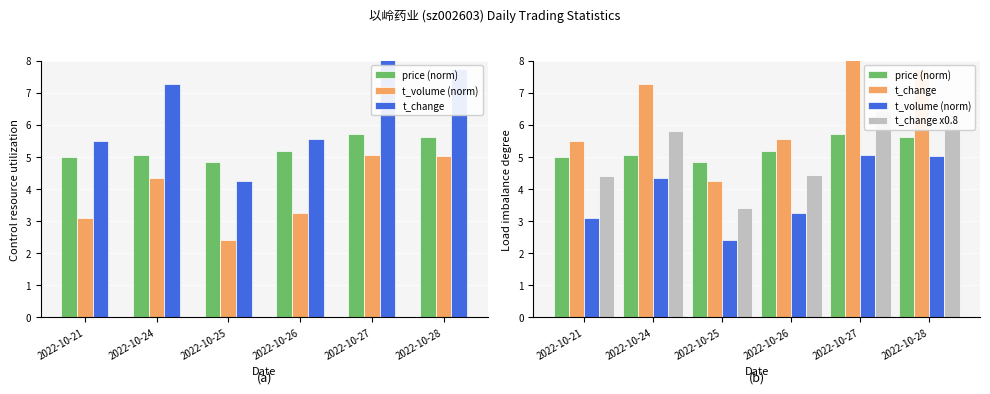

Reading right to left, extract all data points from this chart.

price: 2022-10-28=5.6	2022-10-27=5.7	2022-10-26=5.2	2022-10-25=4.9	2022-10-24=5.1	2022-10-21=5.0
t_volume: 2022-10-28=5.0	2022-10-27=5.1	2022-10-26=3.3	2022-10-25=2.4	2022-10-24=4.3	2022-10-21=3.1
t_change: 2022-10-28=7.7	2022-10-27=8.0	2022-10-26=5.5	2022-10-25=4.2	2022-10-24=7.3	2022-10-21=5.5
price (norm): 2022-10-28=5.6	2022-10-27=5.7	2022-10-26=5.2	2022-10-25=4.9	2022-10-24=5.1	2022-10-21=5.0
t_volume (norm): 2022-10-28=5.0	2022-10-27=5.1	2022-10-26=3.3	2022-10-25=2.4	2022-10-24=4.3	2022-10-21=3.1
t_change x0.8: 2022-10-28=6.2	2022-10-27=6.4	2022-10-26=4.4	2022-10-25=3.4	2022-10-24=5.8	2022-10-21=4.4